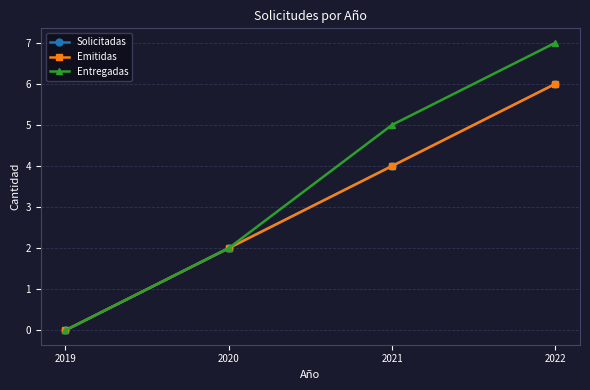

The value of Emitidas at 2019 is 0. True or false?

True